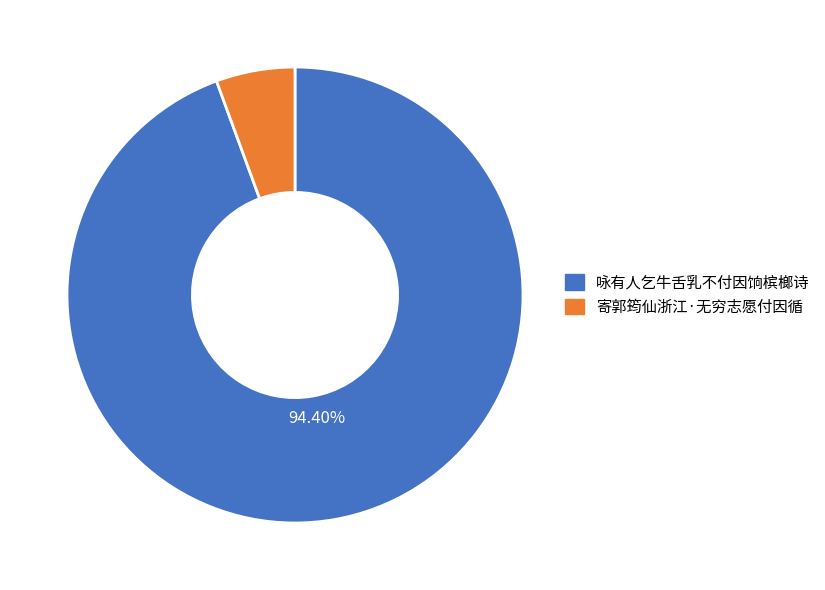

Which slice is the largest?

咏有人乞牛舌乳不付因饷槟榔诗